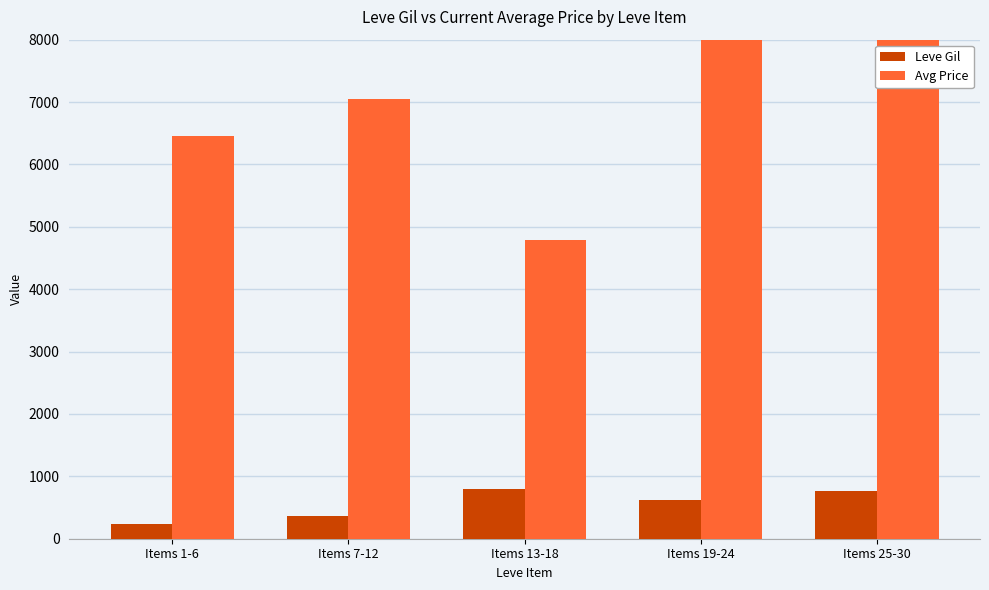

How many bars are there in total?

10